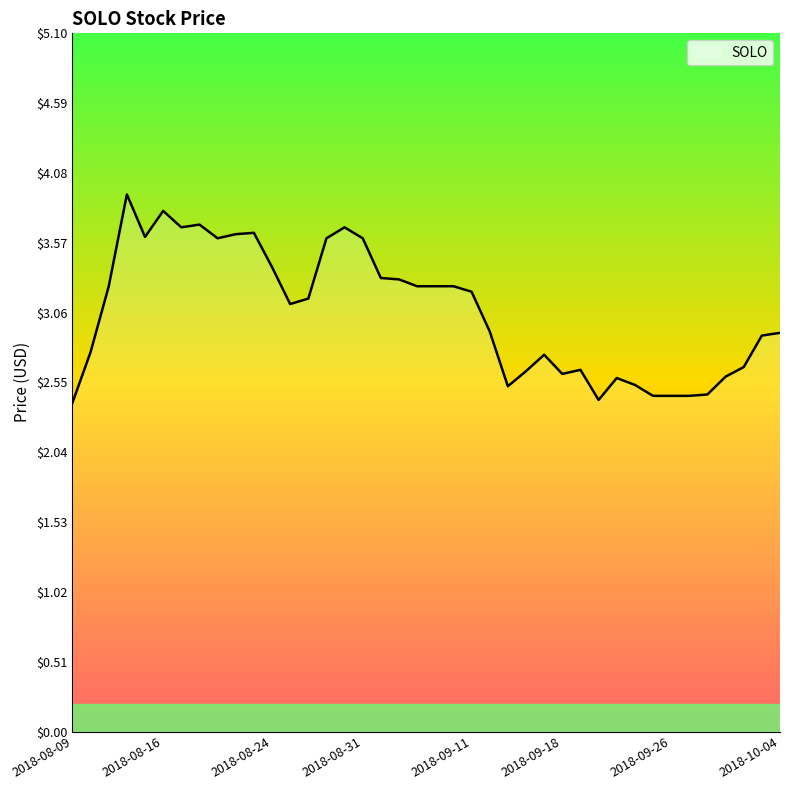

What is the smallest value displayed?

2.4